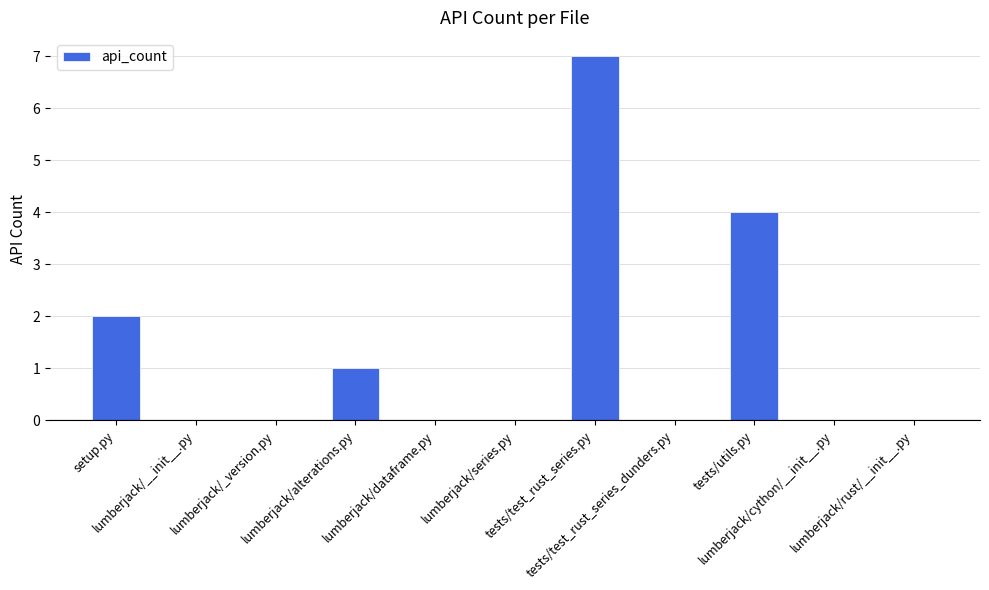

What is the sum of all values?

14